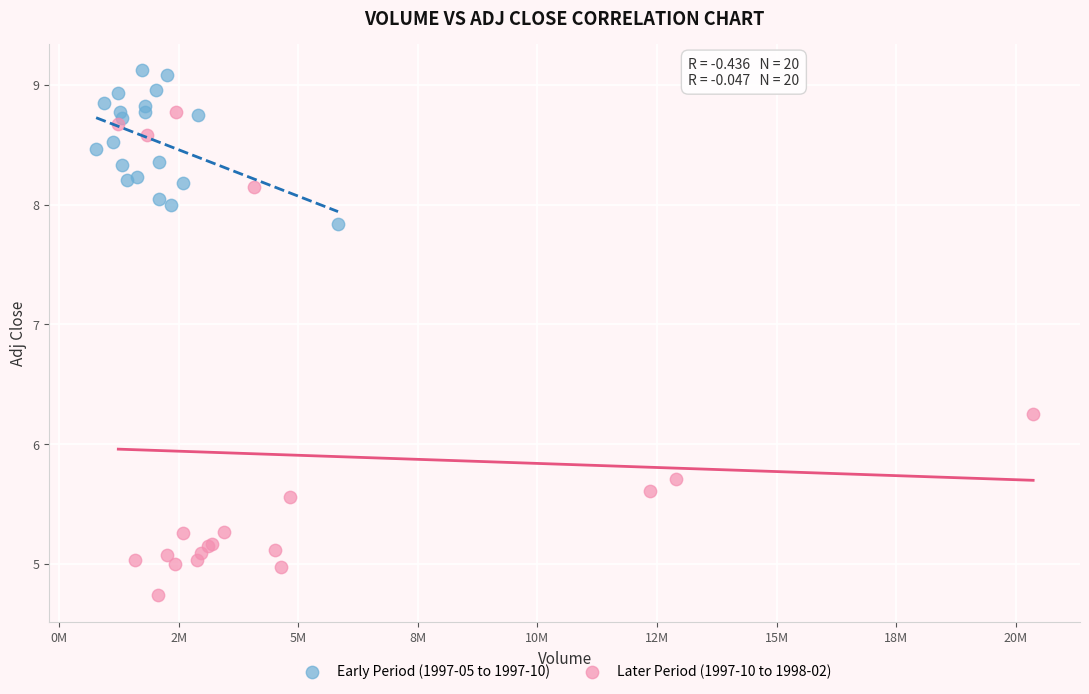

Which series reaches the maximum Y coordinate?

Early Period (1997-05 to 1997-10)